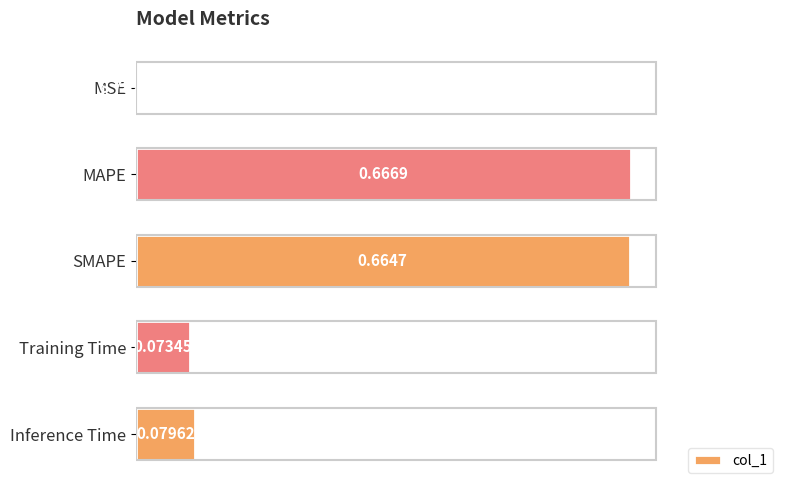

What is the sum of all values?

1.5